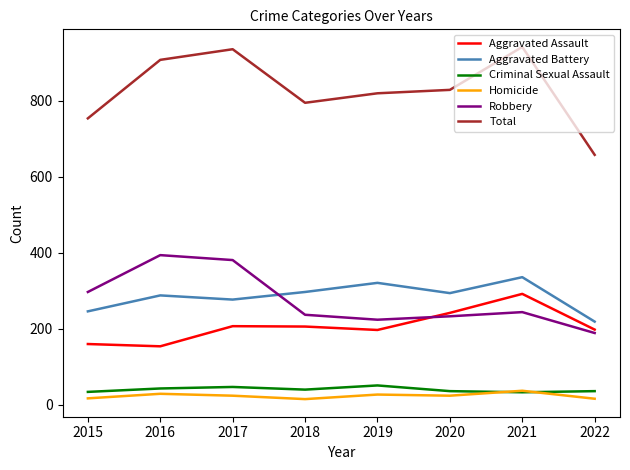

True or false: Total and Robbery intersect in this chart.

False